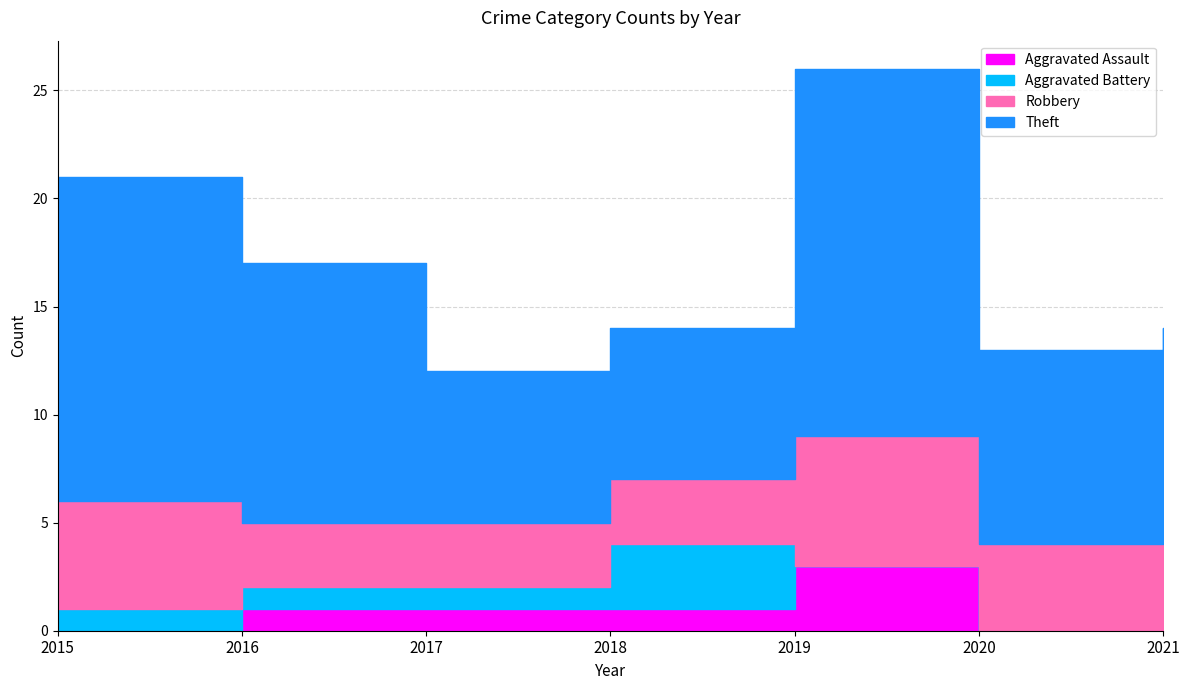

Is it true that Robbery equals 9 at 2019?

False